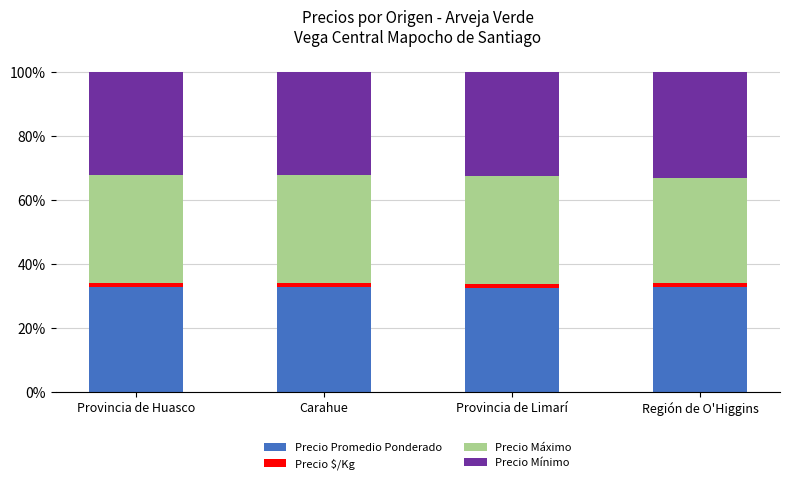

How many bars are there in total?

4